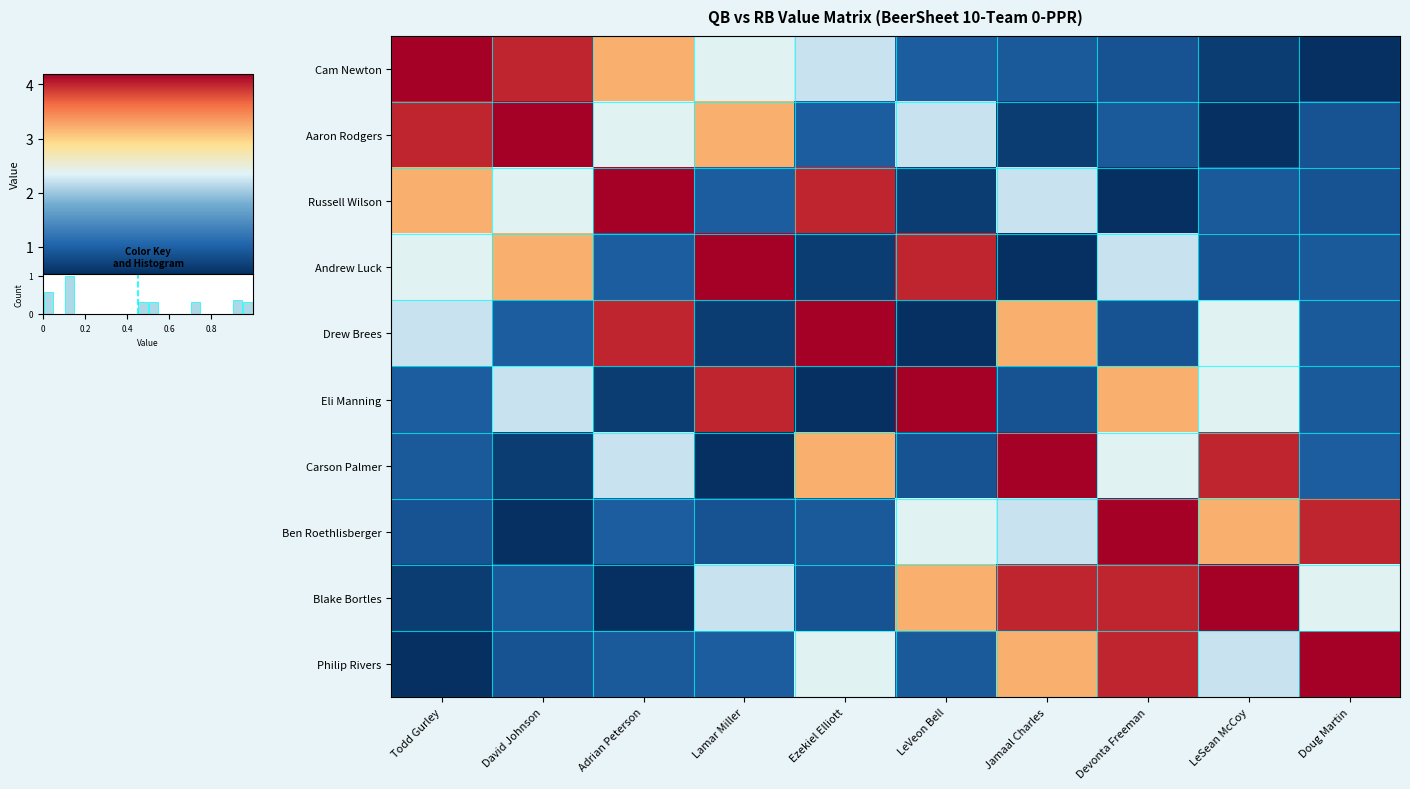

How many series are shown in this chart?

10